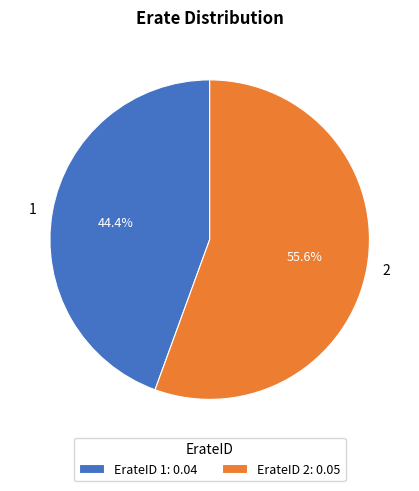

Which category has the smallest portion of the pie?

1